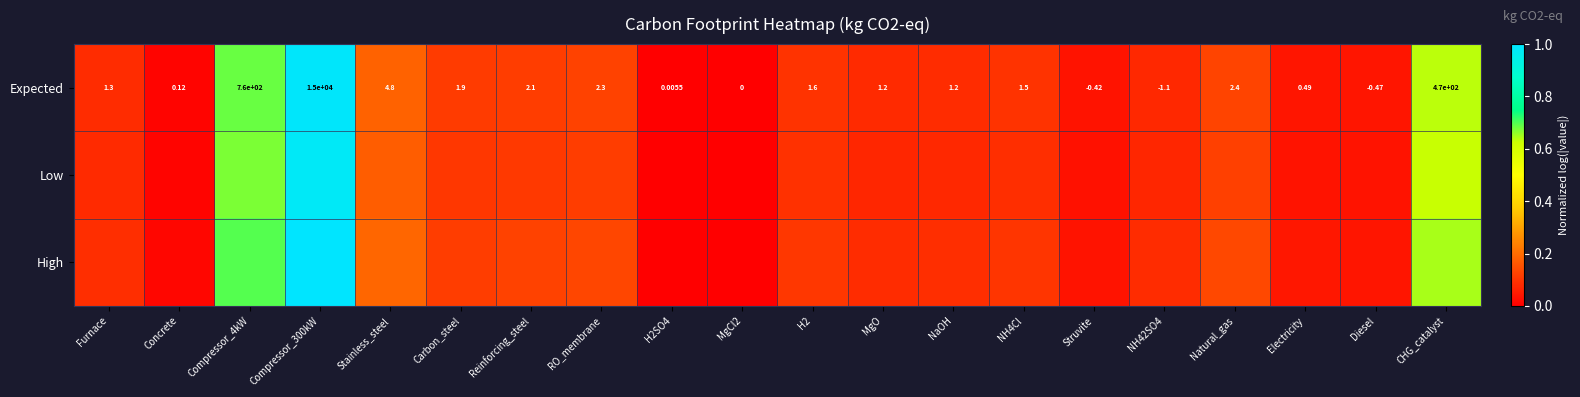

How many negative values does the Expected series have?

3